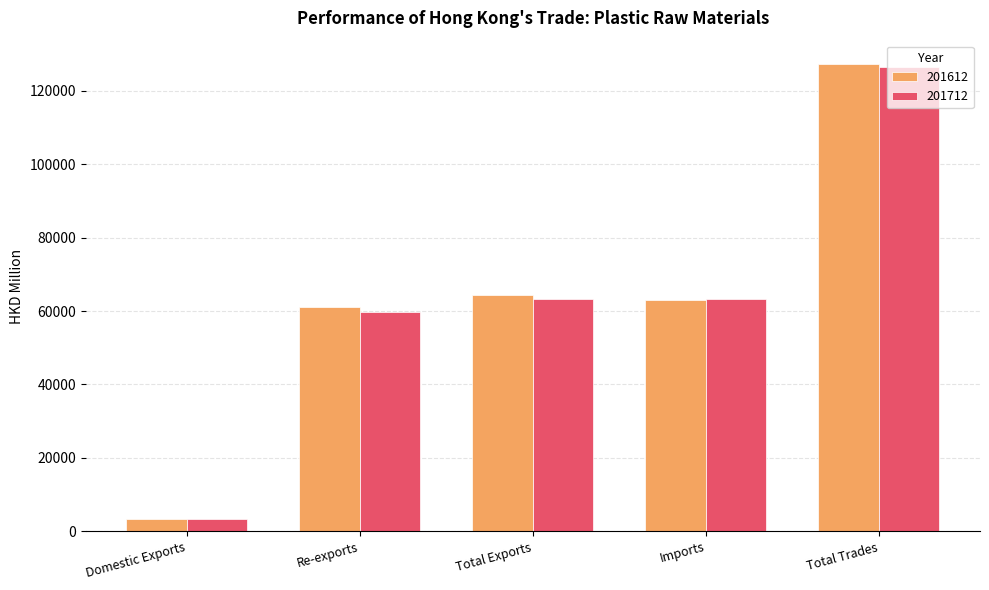

Between Imports and Total Trades, which series saw the biggest shift?

201612